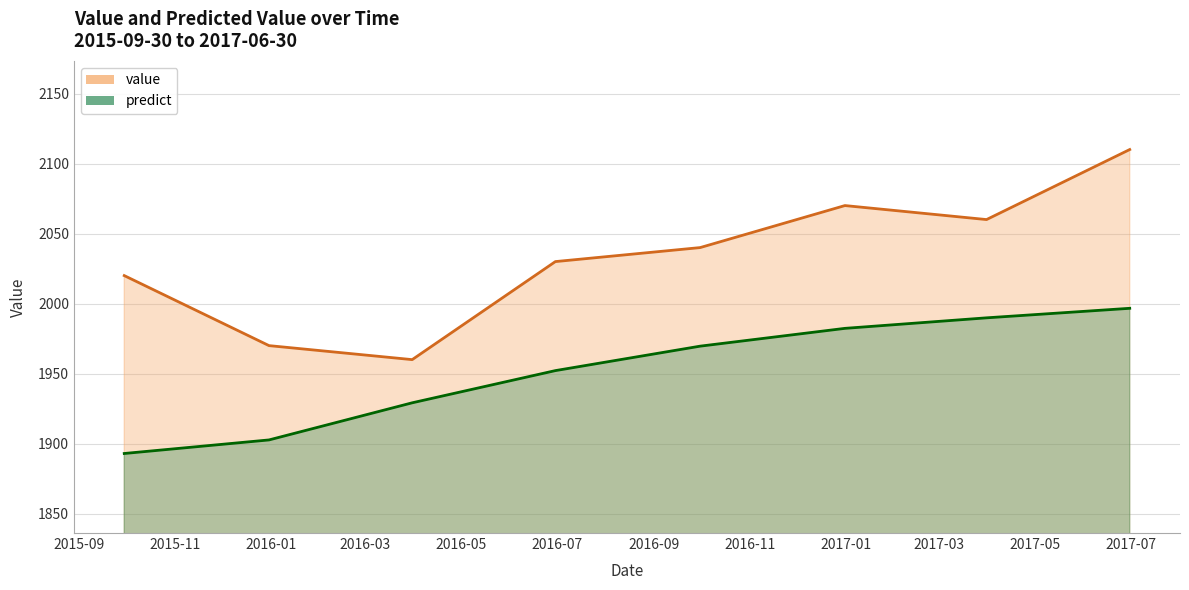

In value, how many points are lower than both neighbors (excluding endpoints)?

2